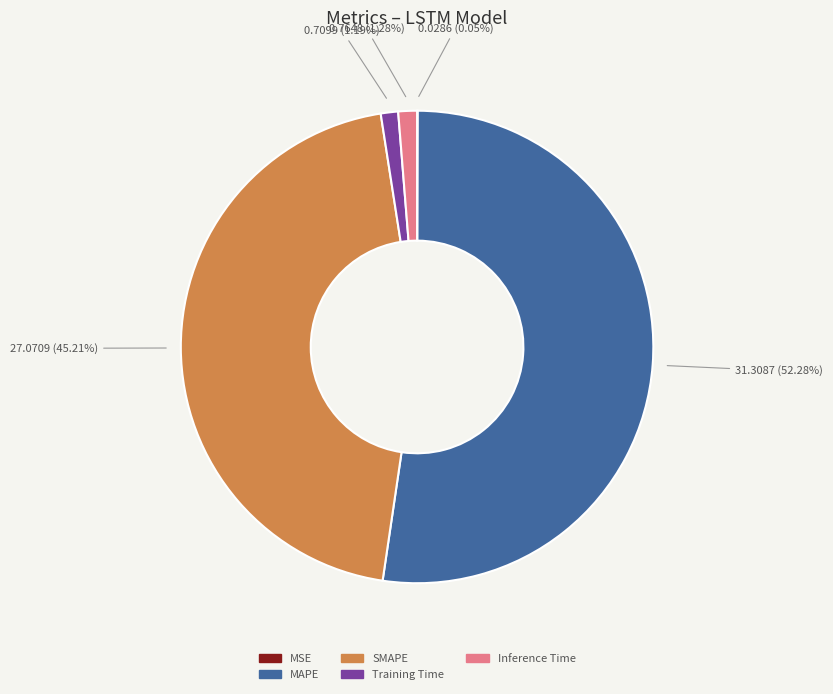

Does Training Time account for over 50% of the chart?

No